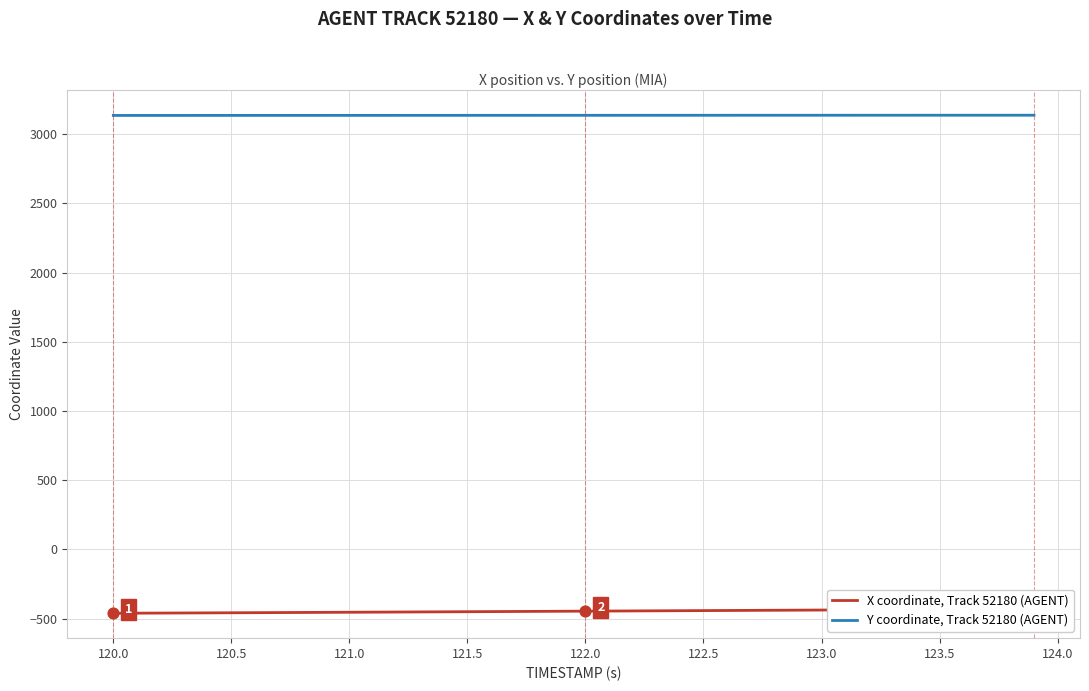

What is the maximum value for Y coordinate, Track 52180 (AGENT)?

3137.0